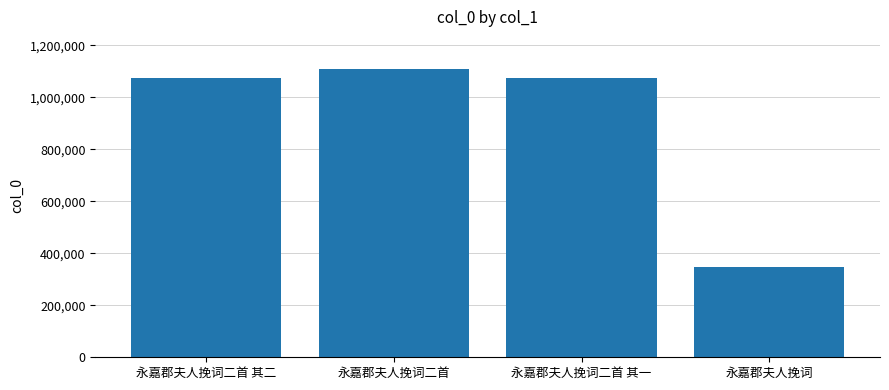

Read the value at 永嘉郡夫人挽词, to the nearest 100.

345700